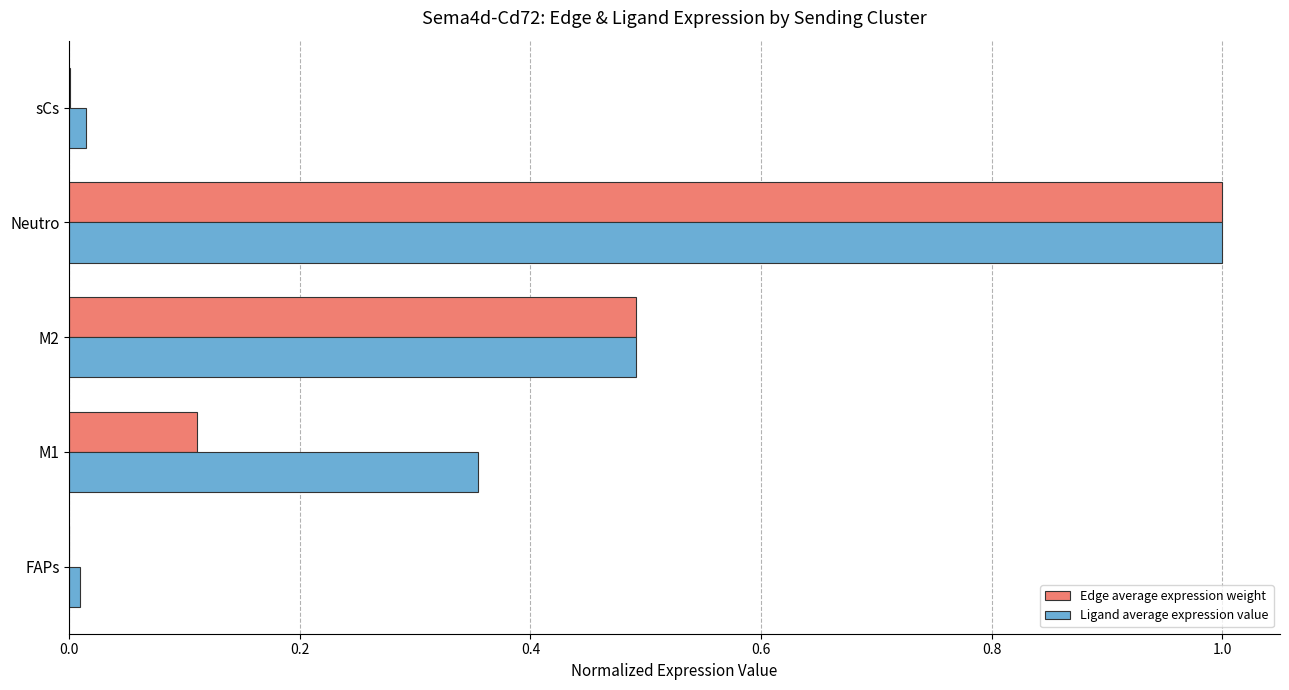

Which series changed the most between M2 and sCs?

Edge average expression weight